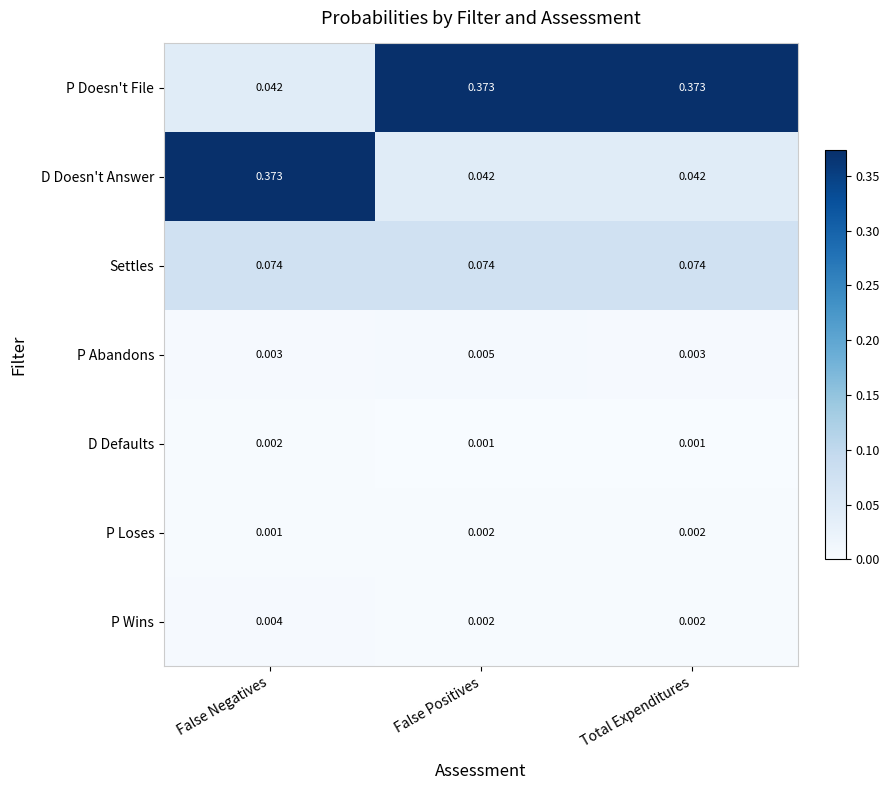

Which series has the largest total across all categories?

P Doesn't File